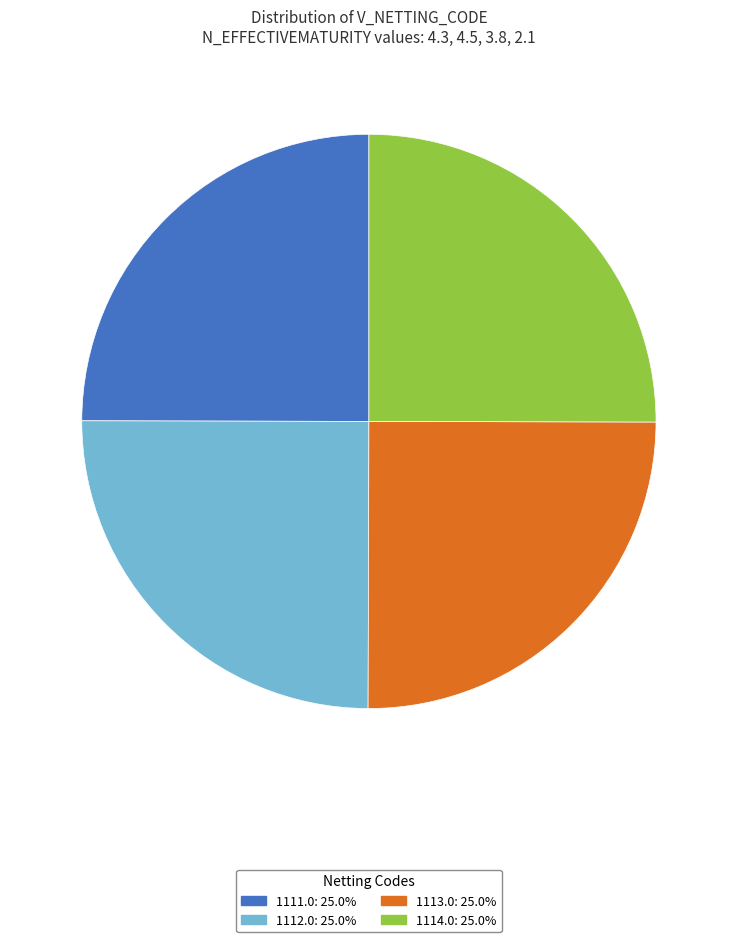

Is there any slice that represents more than half of the pie?

No